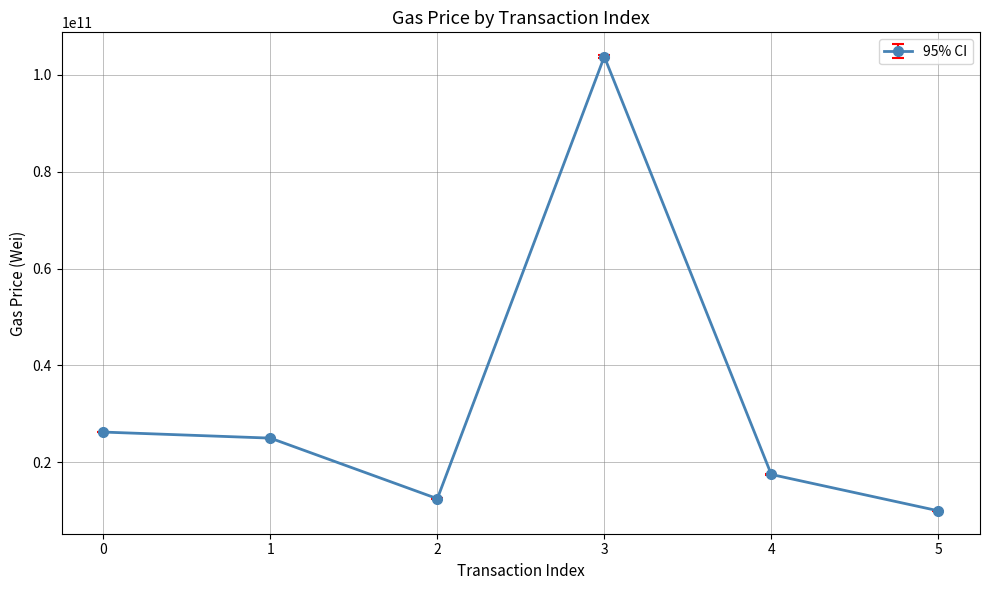

Reading left to right, what are all the values shown in this chart?

26250000000	25000000000	12500000000	103750000000	17500001823	10000000000